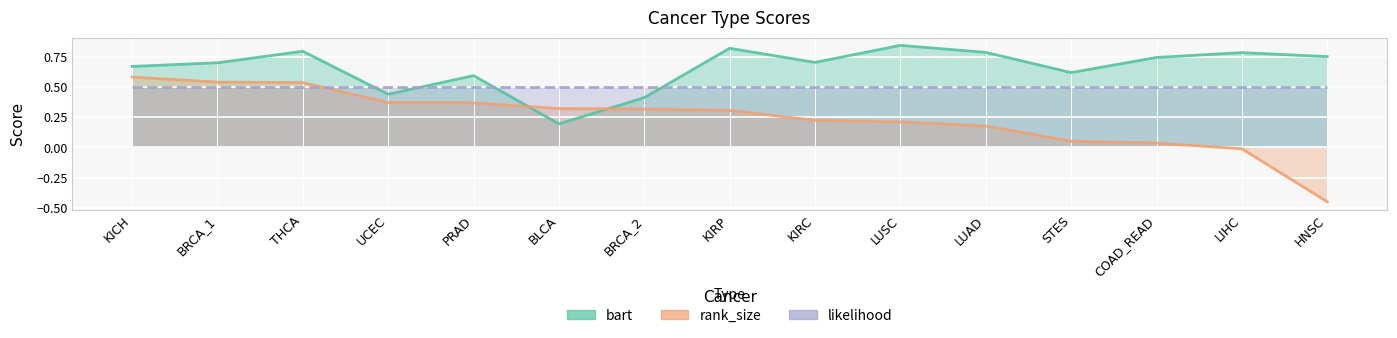

What are all the series names shown in the legend?

bart, rank_size, likelihood